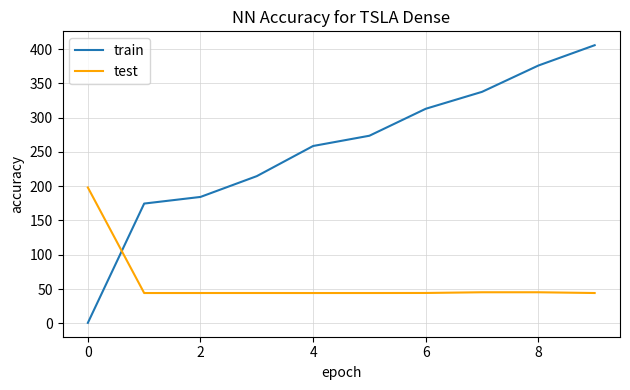

List the series in order of their overall mean, highest first.

train, test